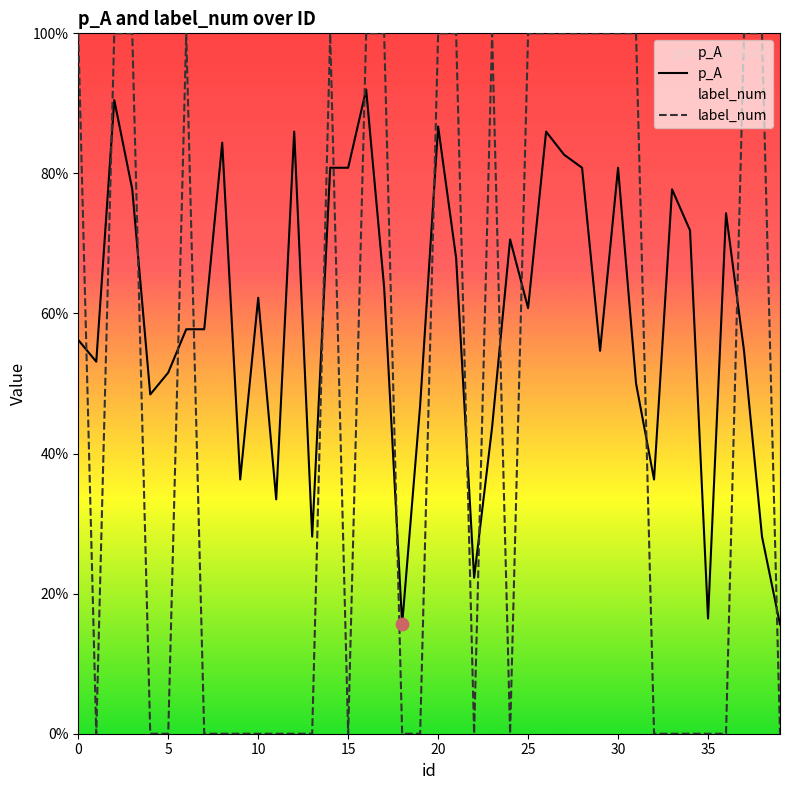

Which series has the largest total across all categories?

p_A